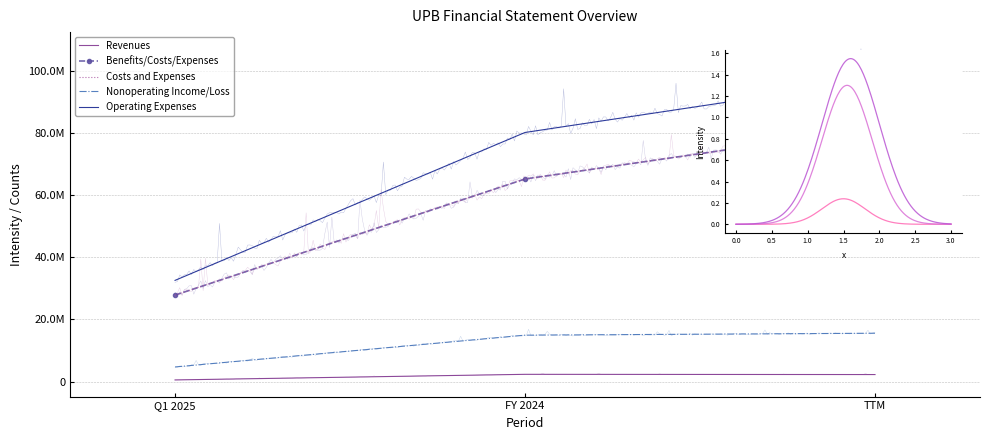

Reading right to left, list all the values displayed in this chart.

Revenues: 2296000	2370000	566000
Benefits/Costs/Expenses: 81478000	65176000	27836000
Costs and Expenses: 81478000	65176000	27836000
Nonoperating Income/Loss: 15582000	14958000	4743000
Operating Expenses: 97060000	80134000	32579000